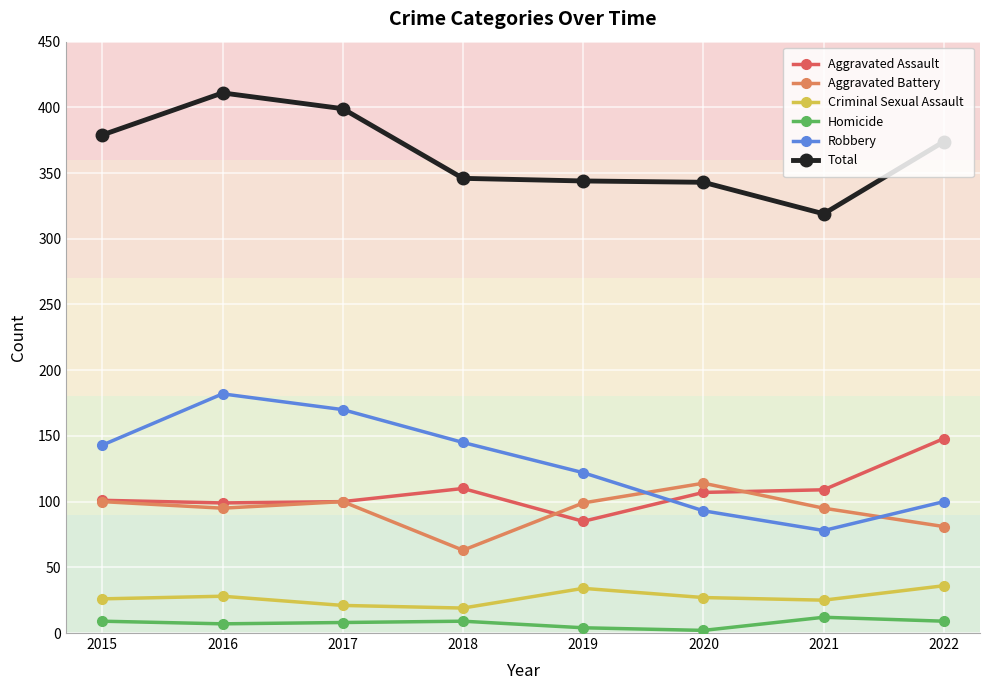

True or false: Total and Homicide cross at least once.

False